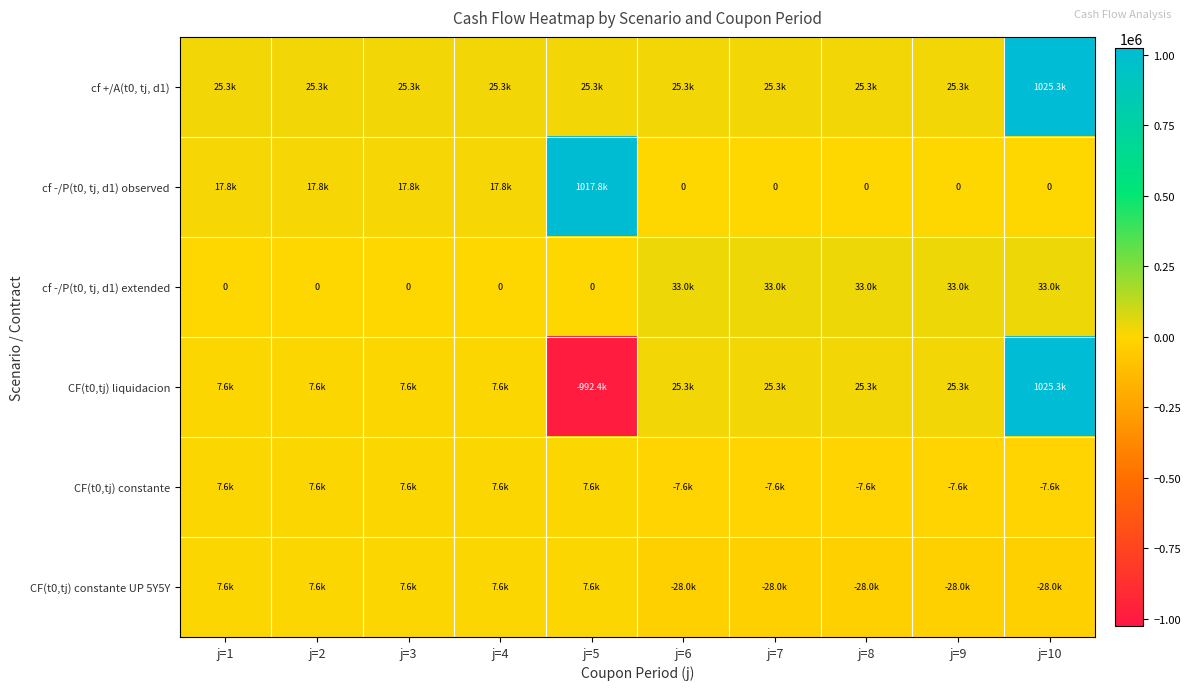

List the series in order of their peak value, highest first.

cf +/A(t0, tj, d1), CF(t0,tj) liquidacion, cf -/P(t0, tj, d1) observed, cf -/P(t0, tj, d1) extended, CF(t0,tj) constante, CF(t0,tj) constante UP 5Y5Y